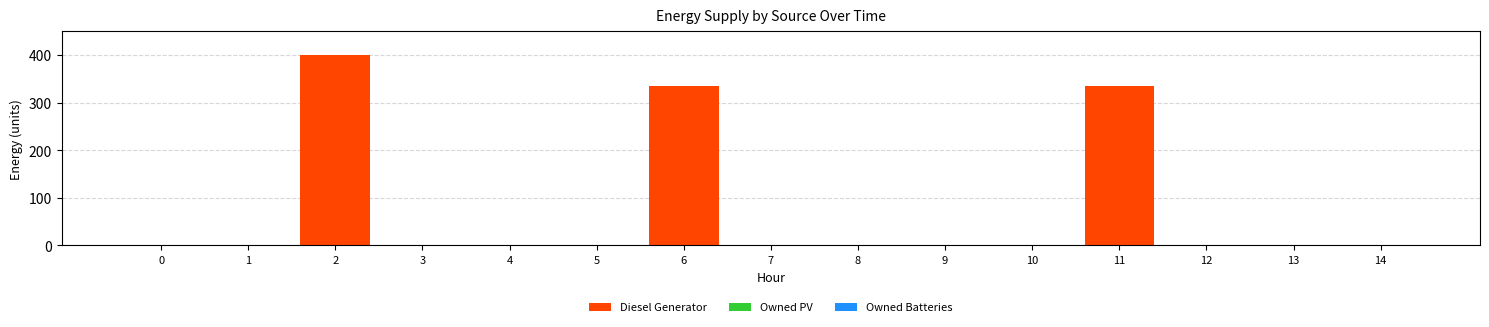

The value at 12 is -221. True or false?

False